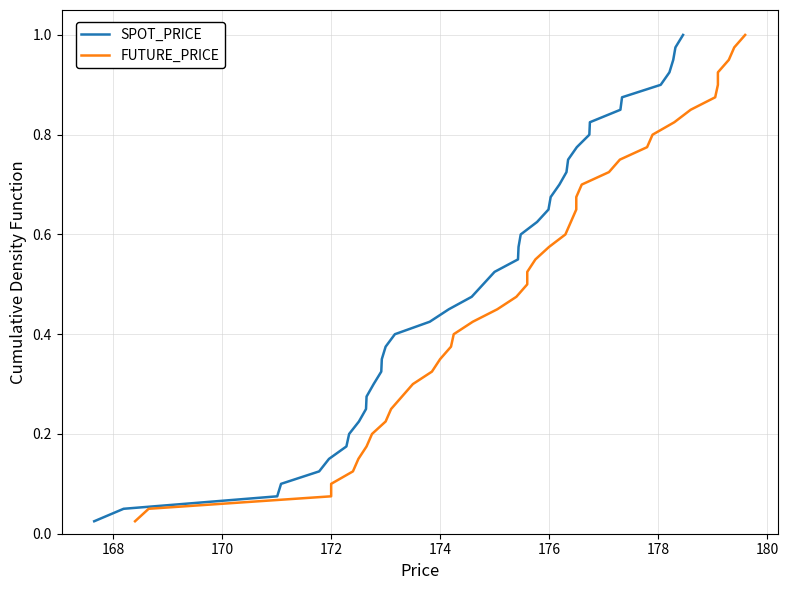

True or false: FUTURE_PRICE and SPOT_PRICE cross at least once.

False